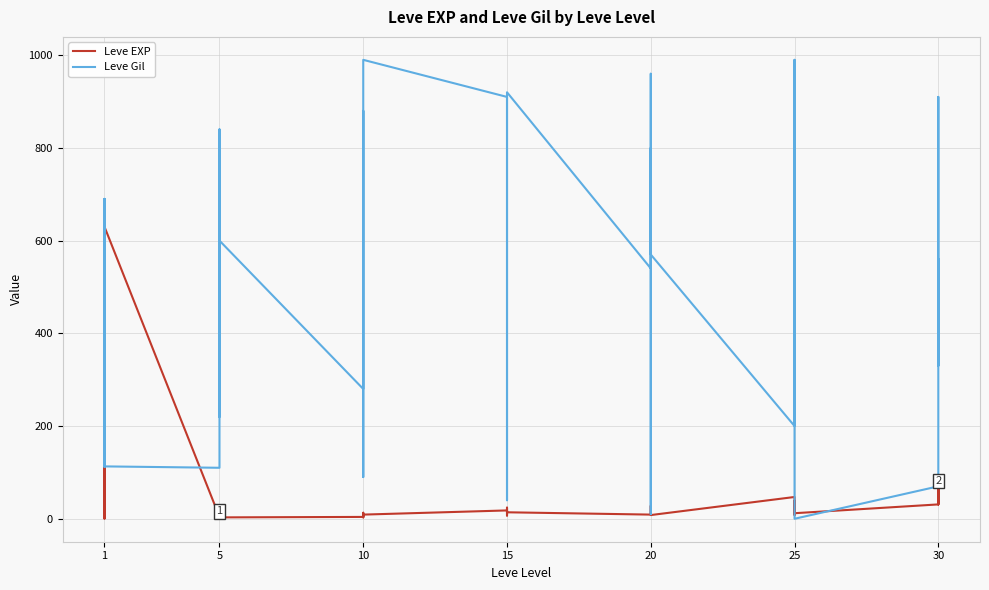

Is this an area chart (filled region under the line)?

No